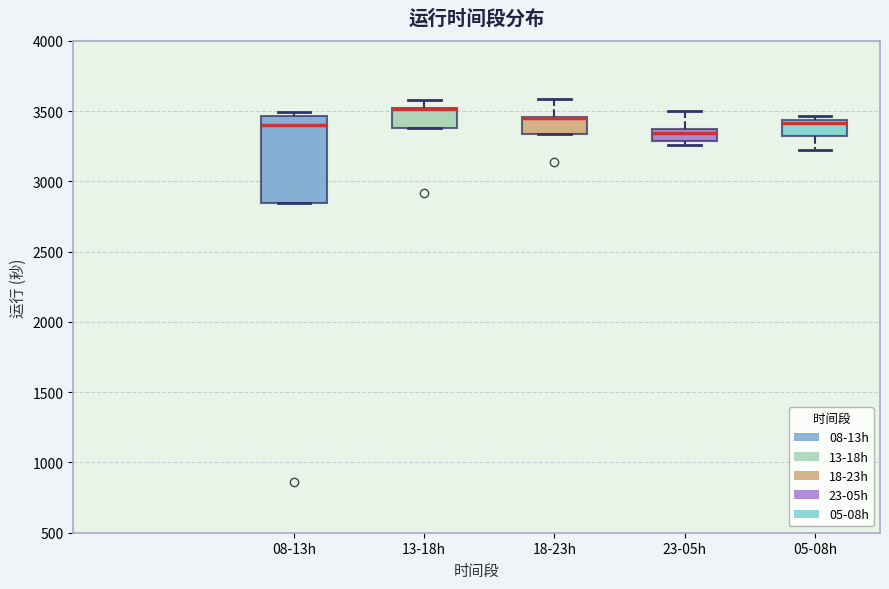

Which box is the tallest, from its lower edge to its upper edge?

08-13h